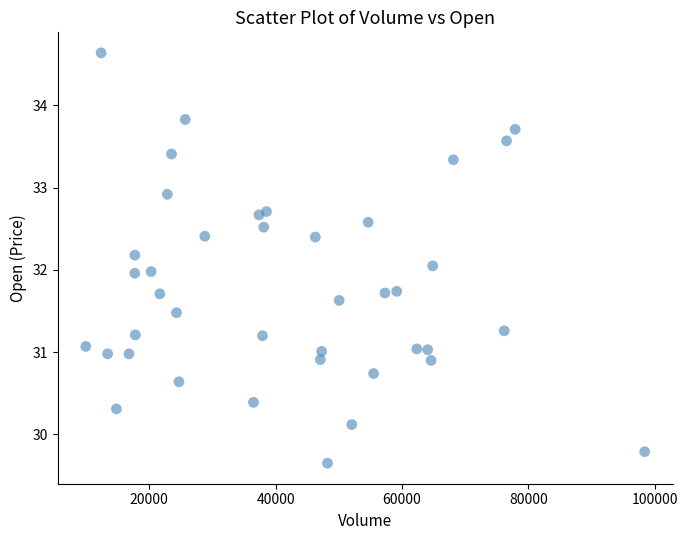

What is the range of Y values (max minus min)?

5.0